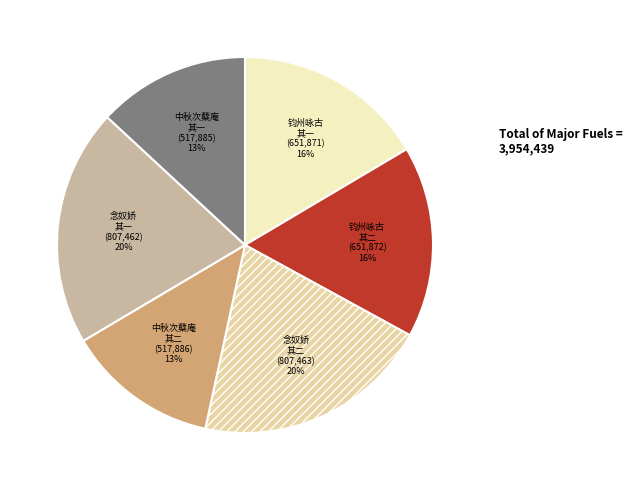

Is there a majority slice in this chart?

No